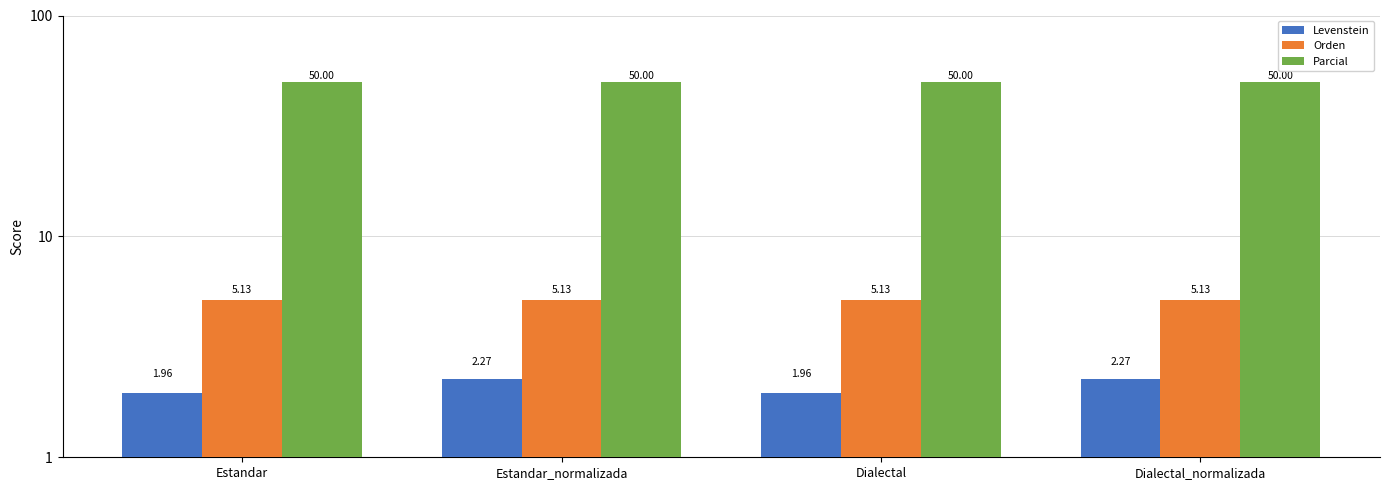

What is the value of the Orden bar at the 2nd from the left?

5.1